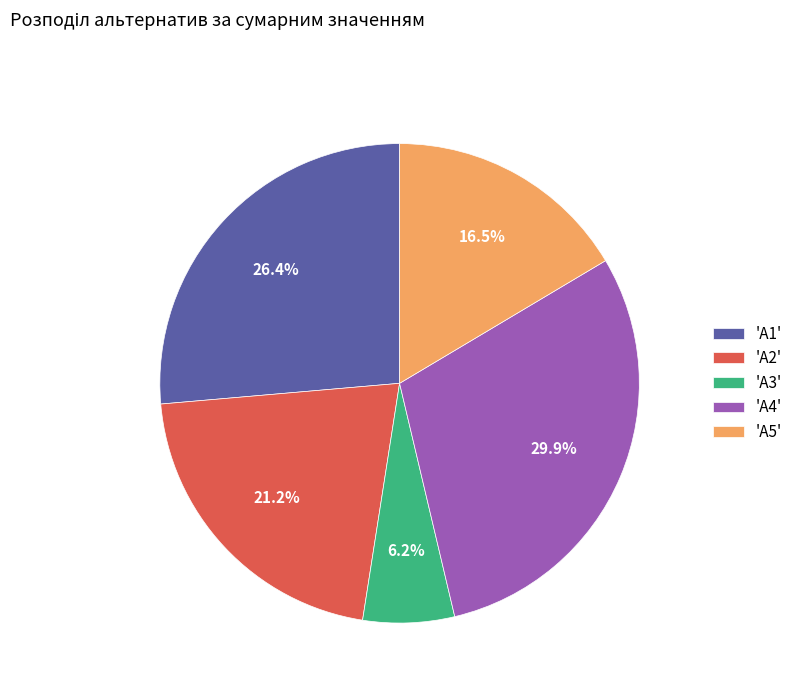

Does any single category account for the majority?

No